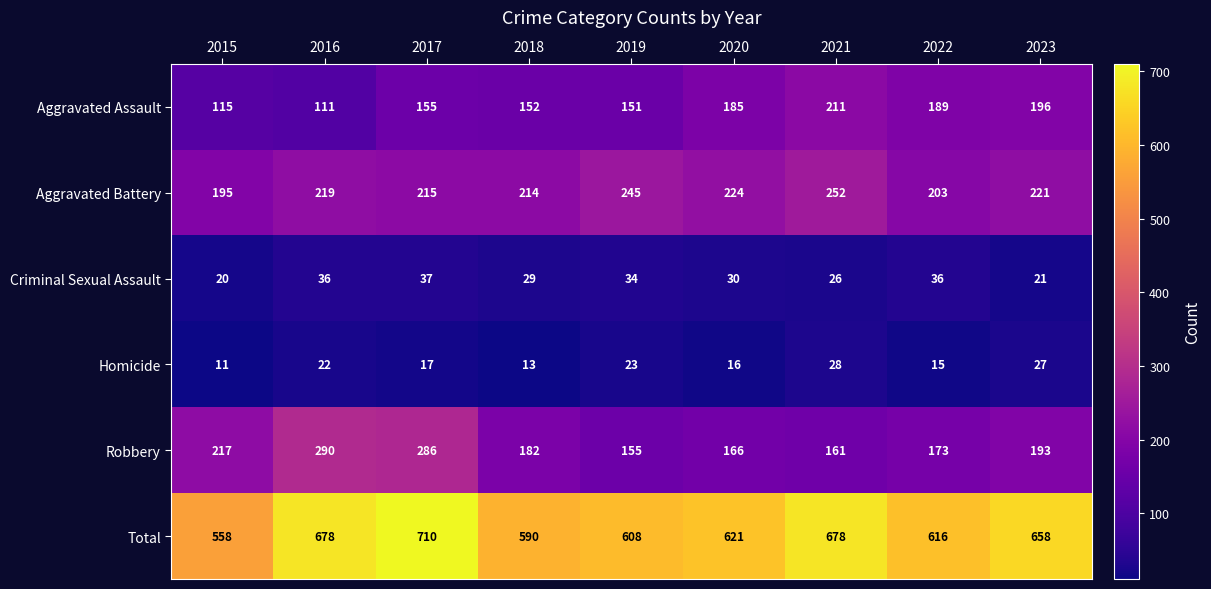

What is the spread (max minus min) of values at 2020?

605